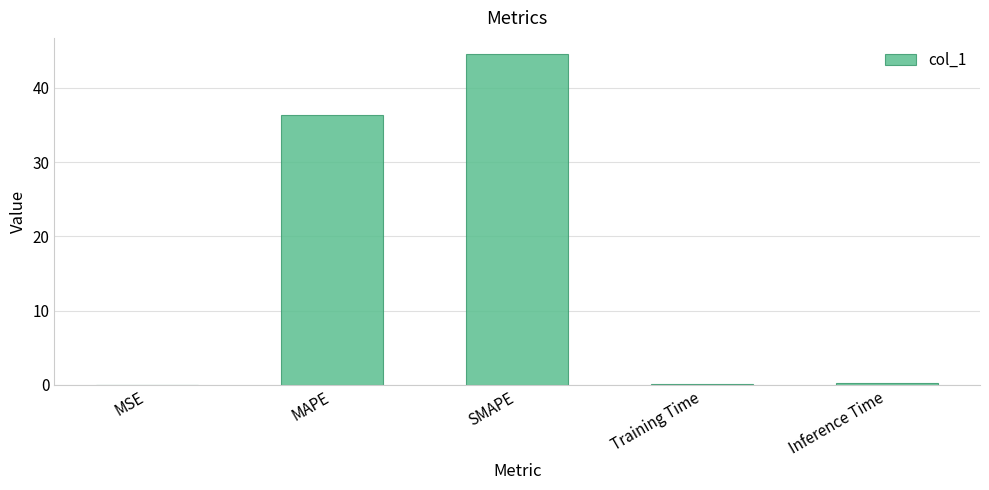

What is the greatest value displayed?

44.5